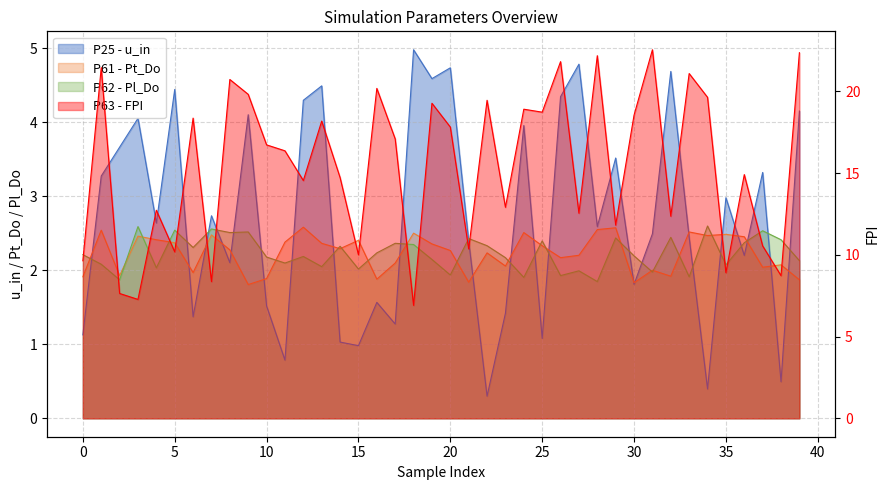

Does the chart display data point markers on the line(s)?

No